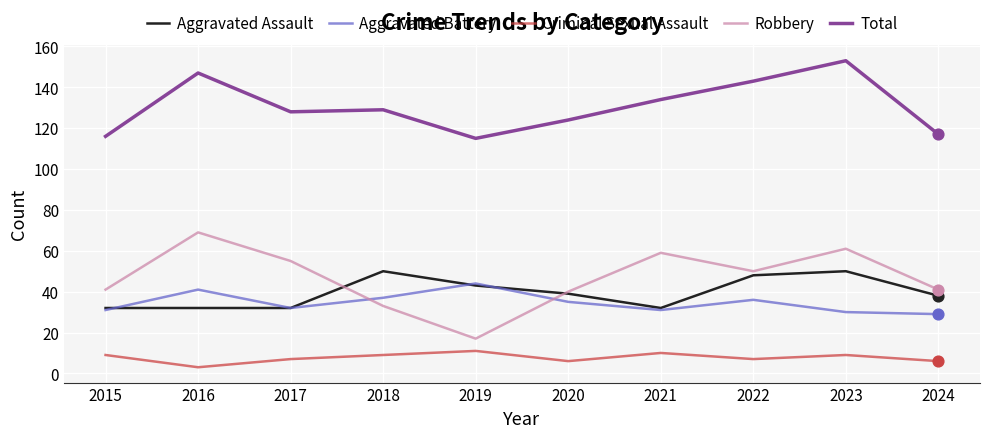

At which category is the sum across all series the highest?

2023